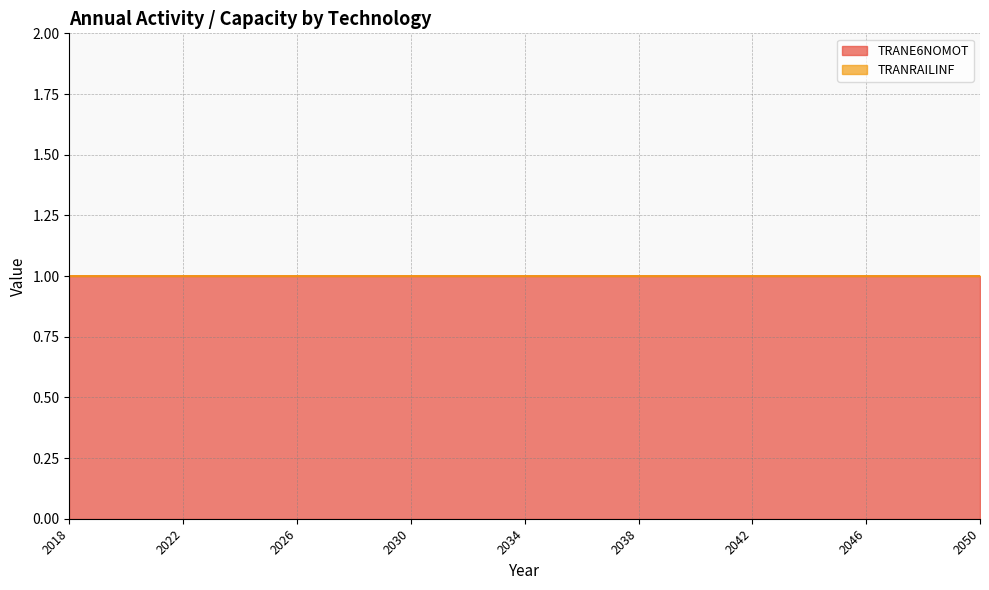

What value does the TRANE6NOMOT series have at 2042?

1